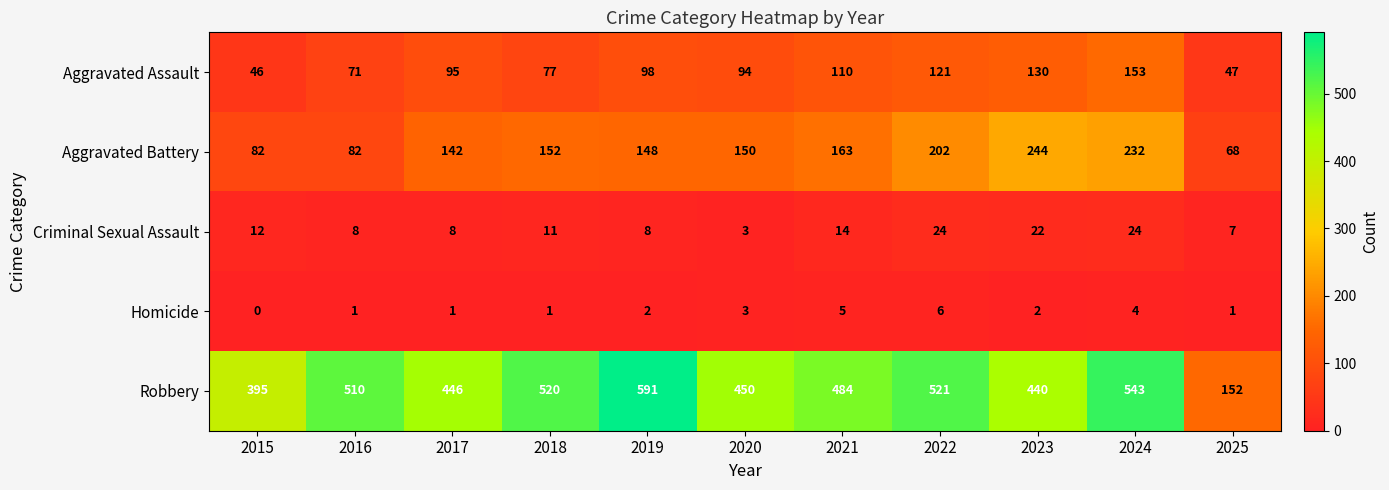

Which series changed the most between 2015 and 2016?

Robbery